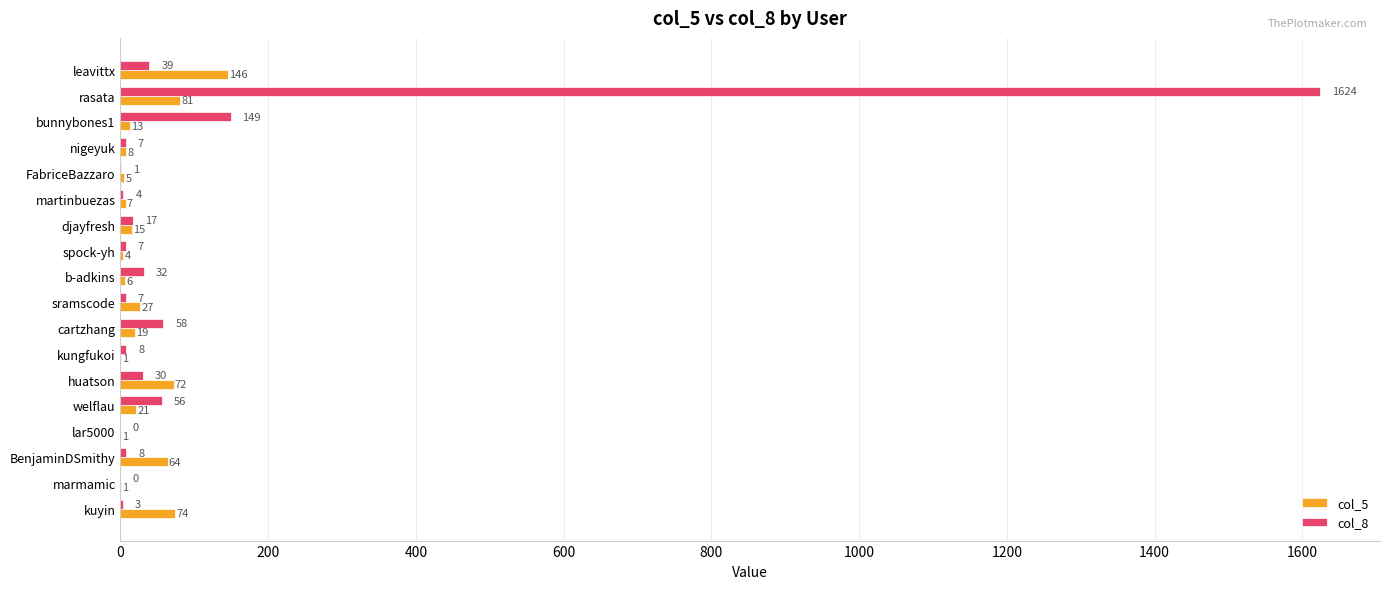

Which category has the highest value in the col_5 series?

leavittx